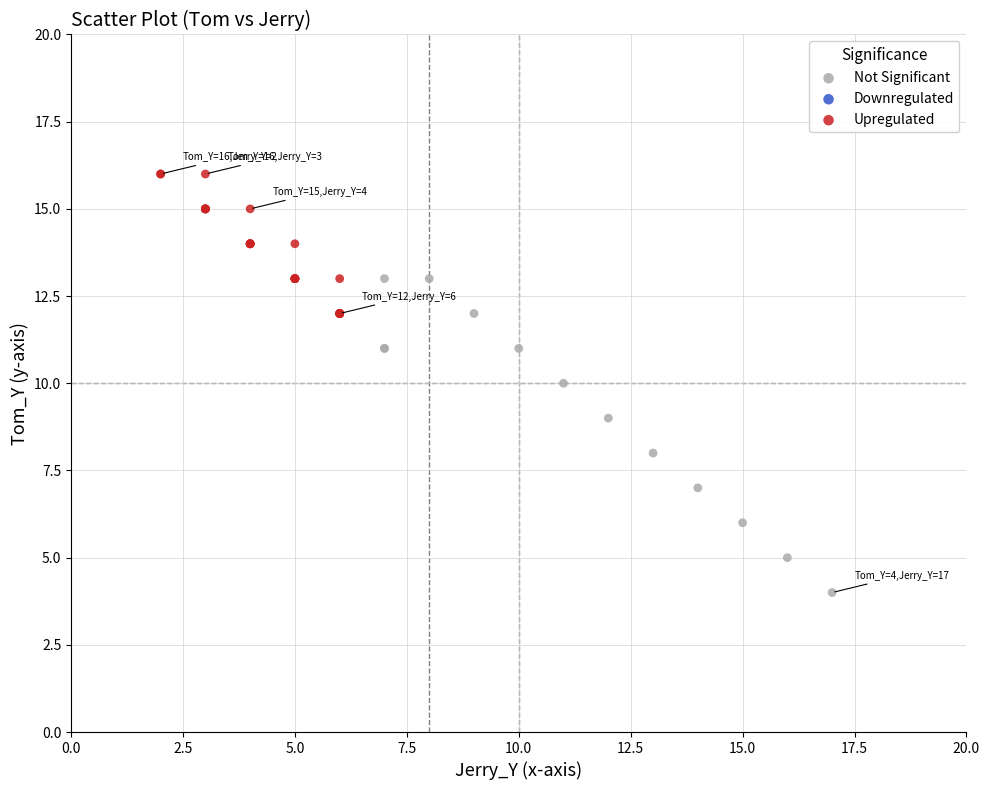

Which series reaches the maximum Y coordinate?

Upregulated